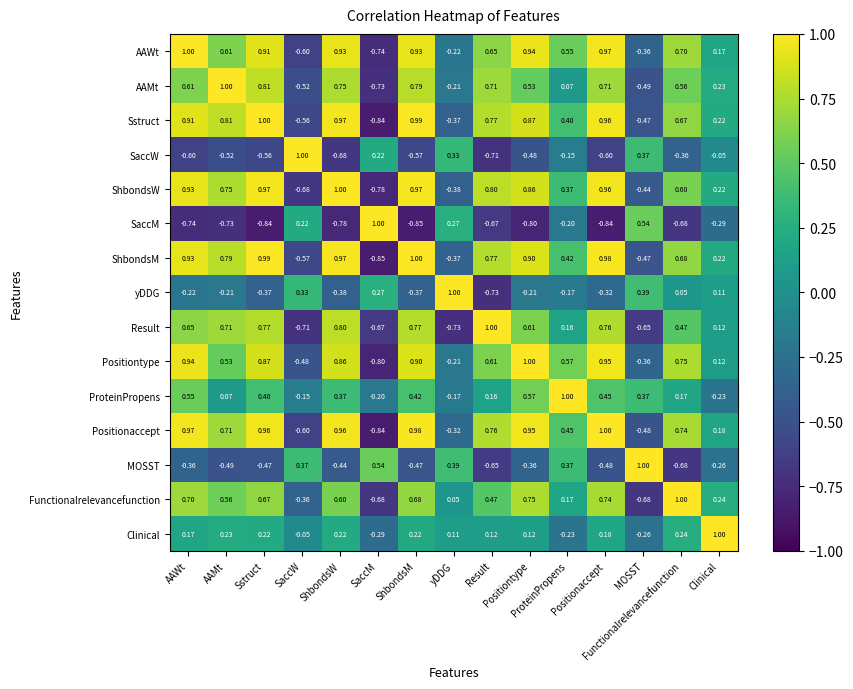

Count the number of data series in this chart.

15